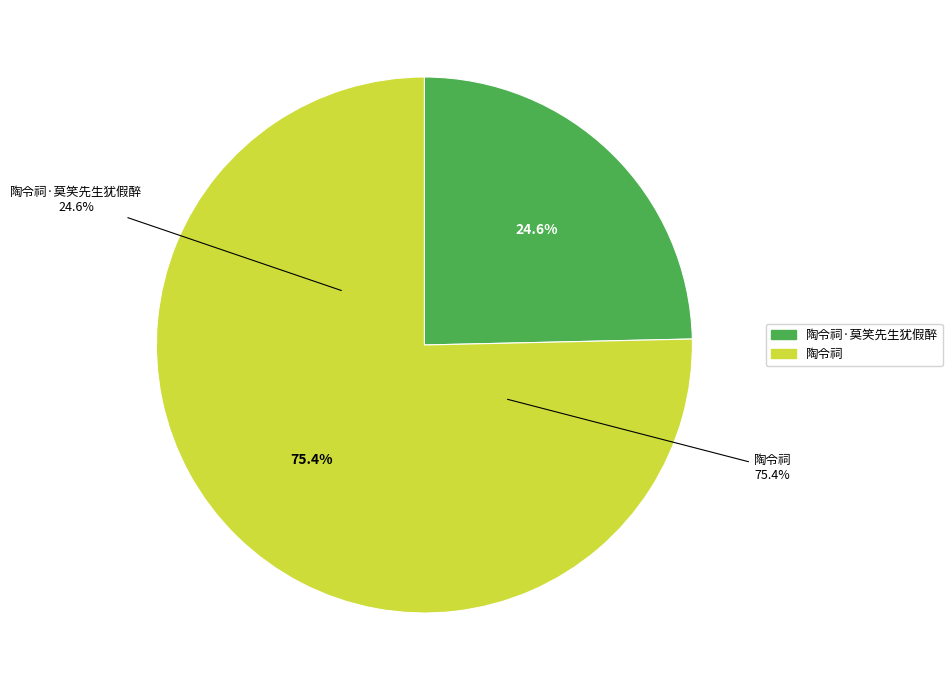

Which category has the biggest portion of the pie?

陶令祠